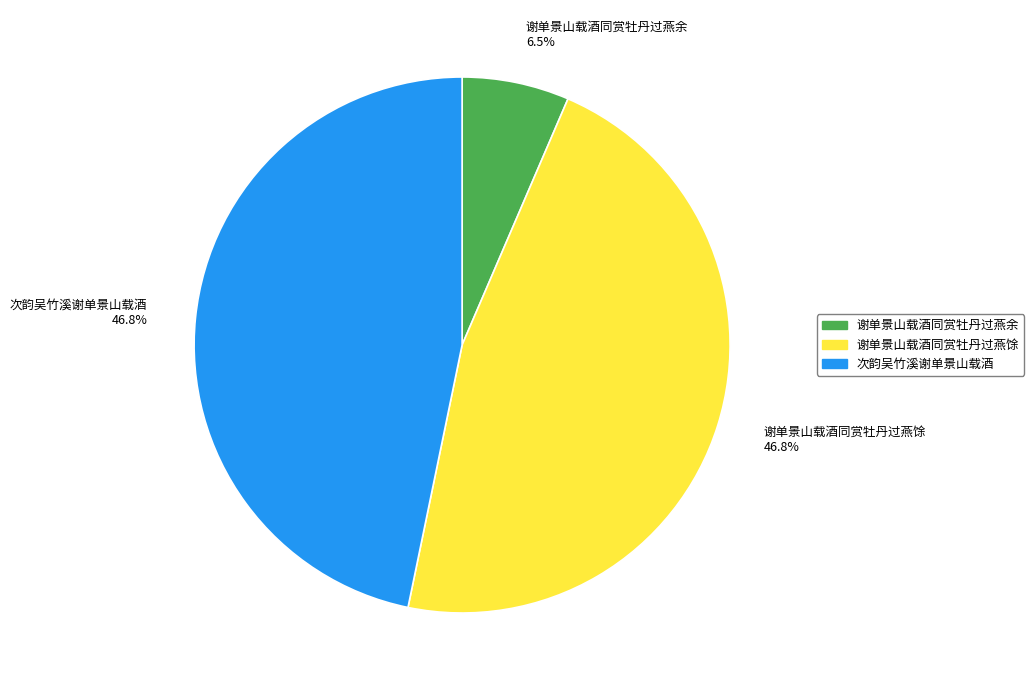

To the nearest percent, what is the difference between the largest and smallest slice percentages?

40%